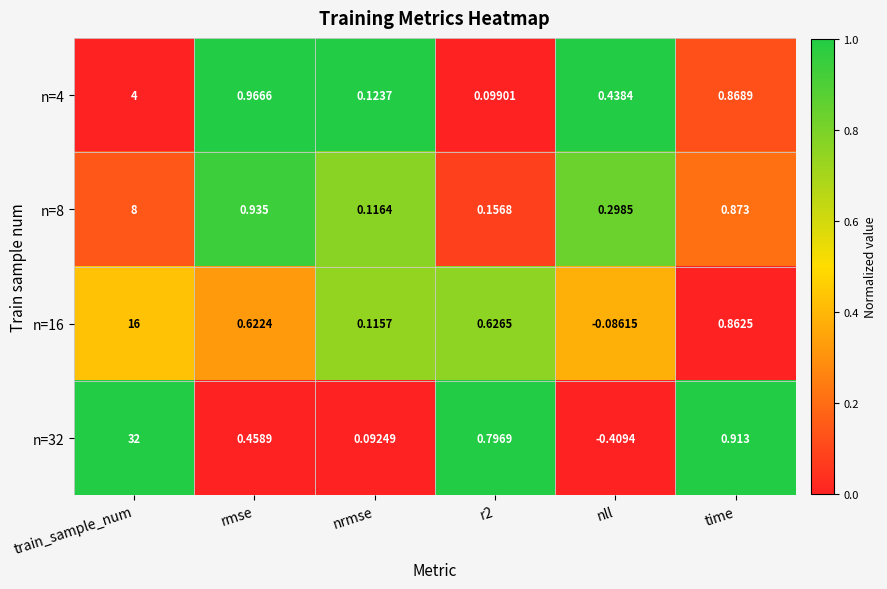

How many values in n=16 are below zero?

1